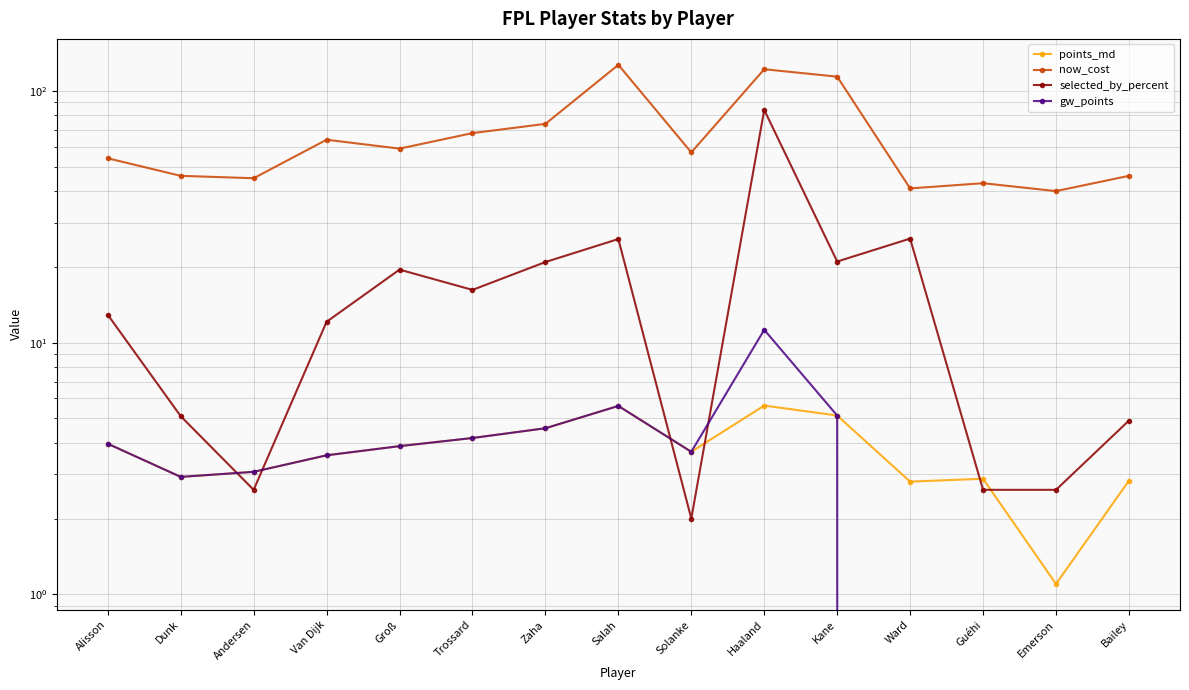

How many times do points_md and selected_by_percent cross each other?

6